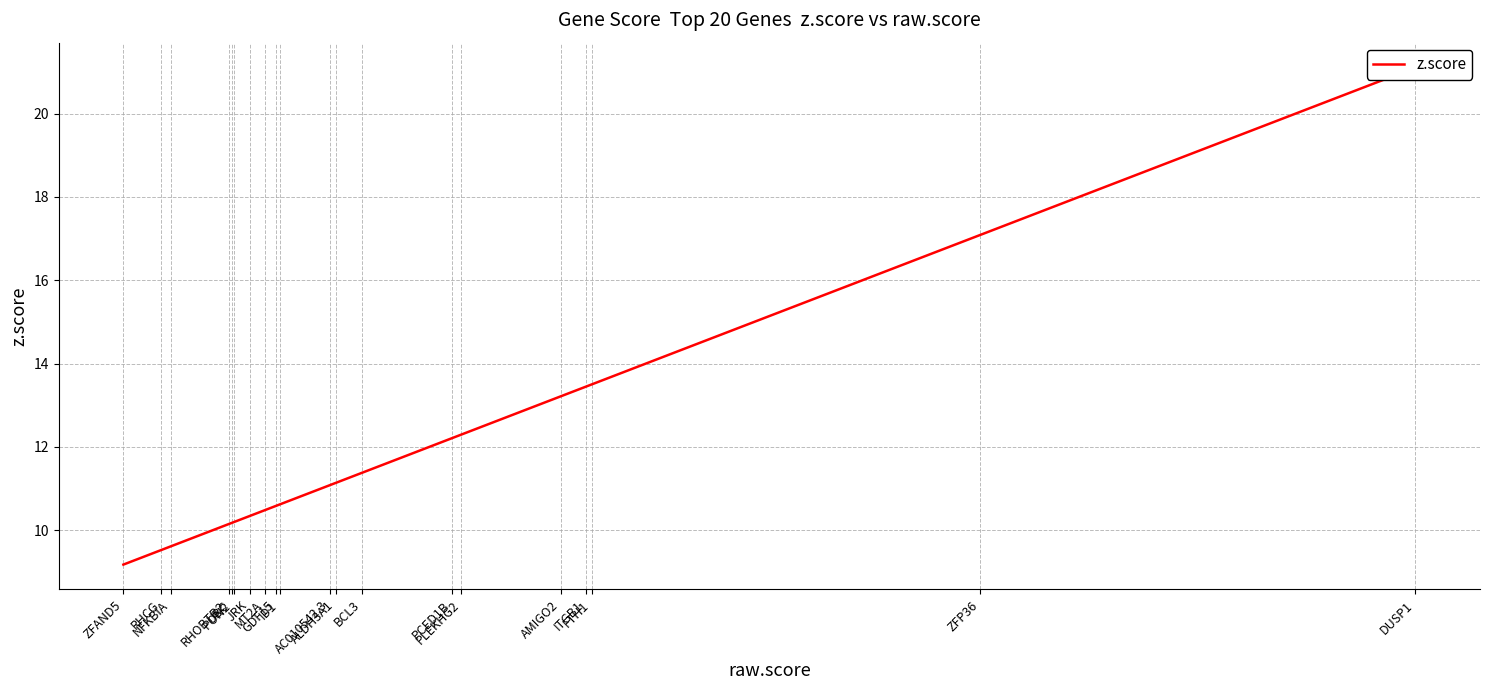

What is the difference between the values at UBC and PCED1B?

2.0